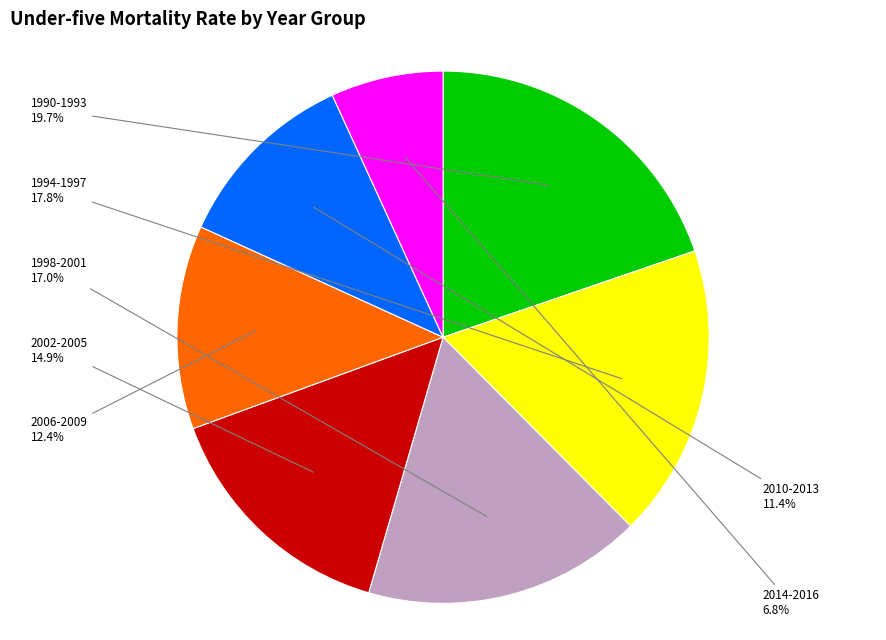

Is there any slice that represents more than half of the pie?

No